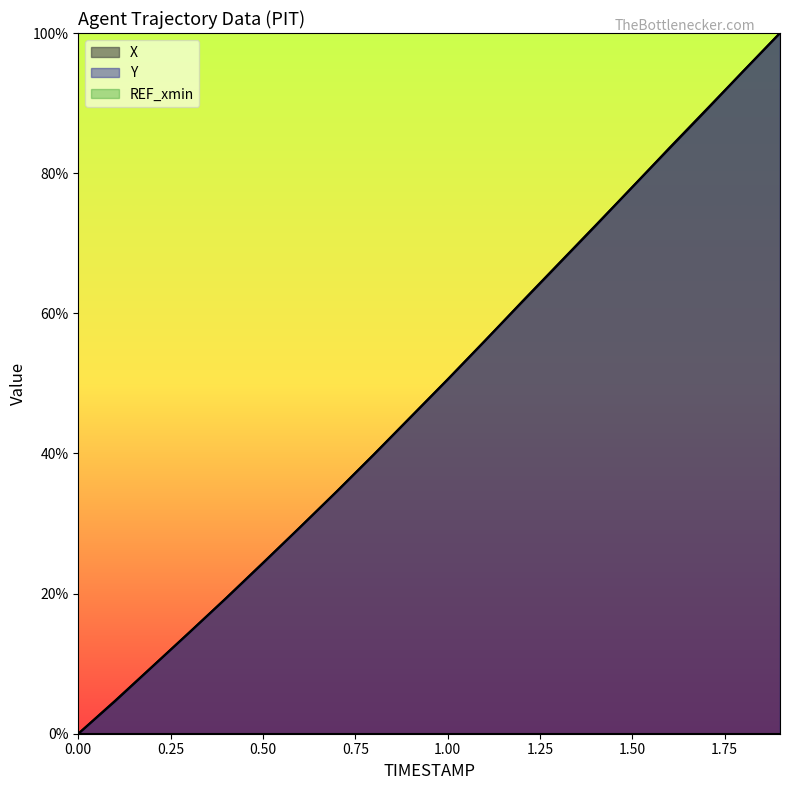

True or false: X has a value of 72.5 at 1.4.

True